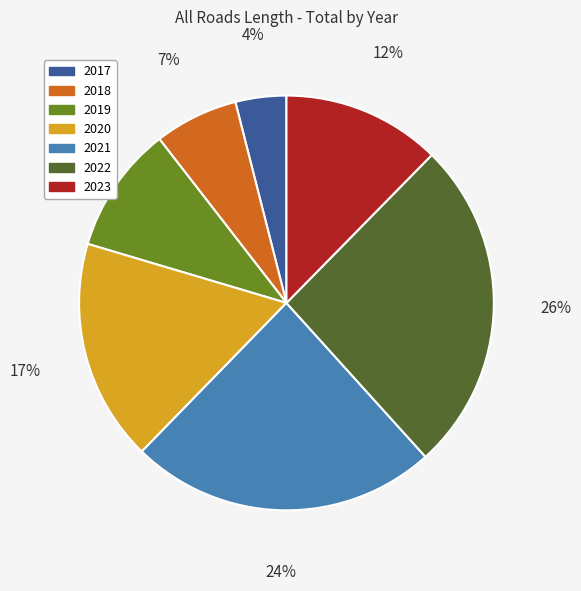

What is the ratio of the value at 2023 to the value at 2022?

0.5